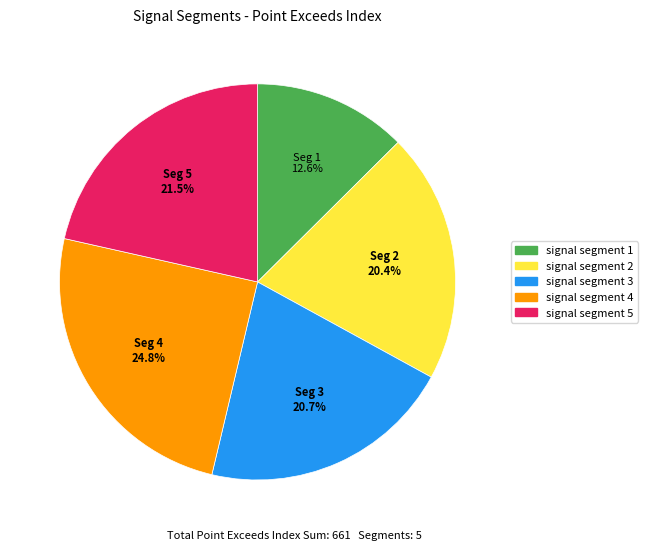

Approximately how many times larger is the value at signal segment 5 compared to signal segment 2?

1.1